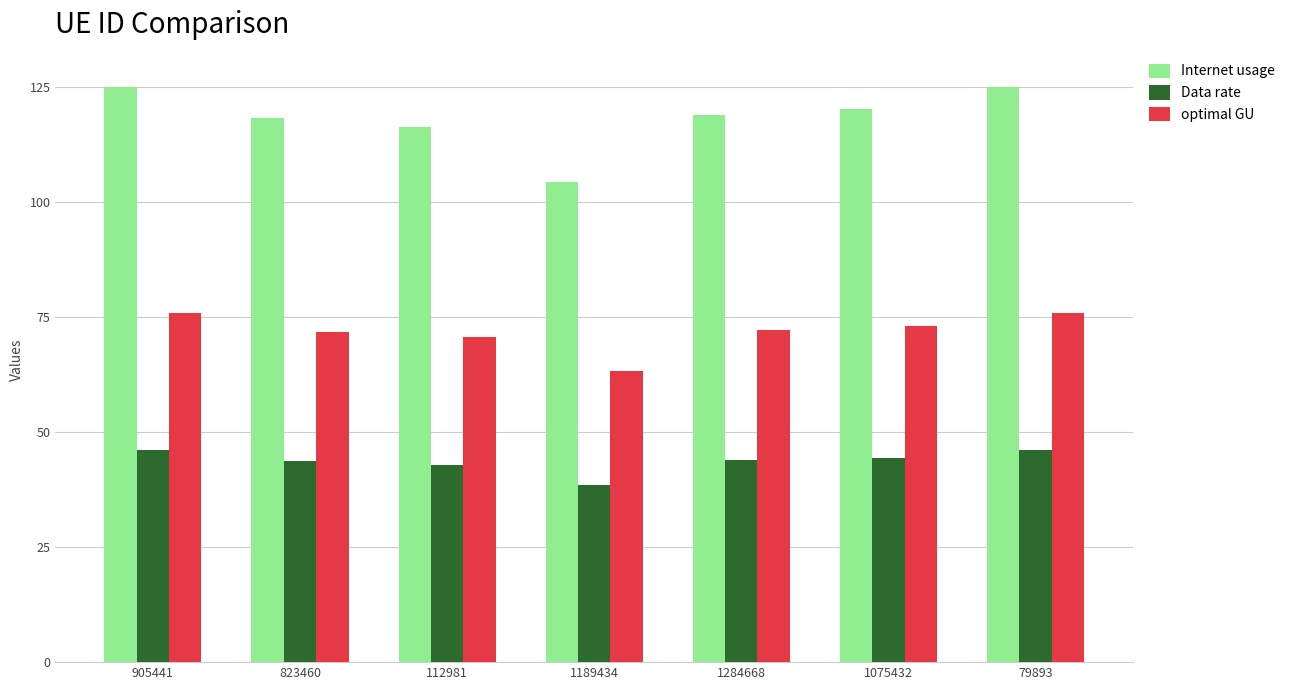

What position from the right is 1189434?

4